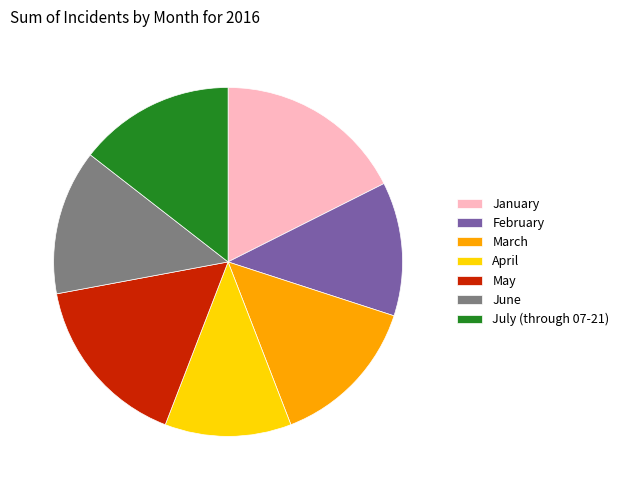

What is the smallest slice in the pie chart?

April